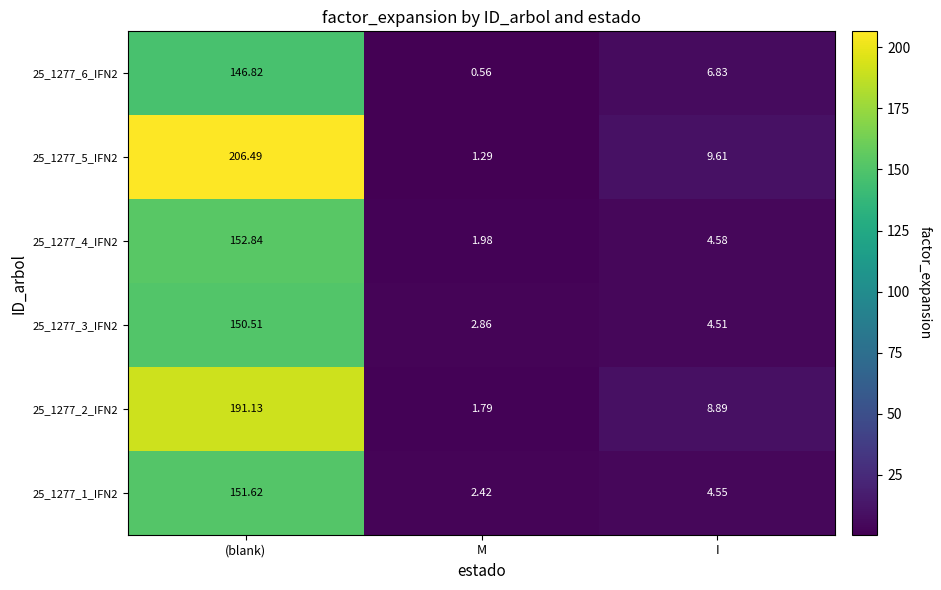

At which category is the sum across all series the highest?

(blank)